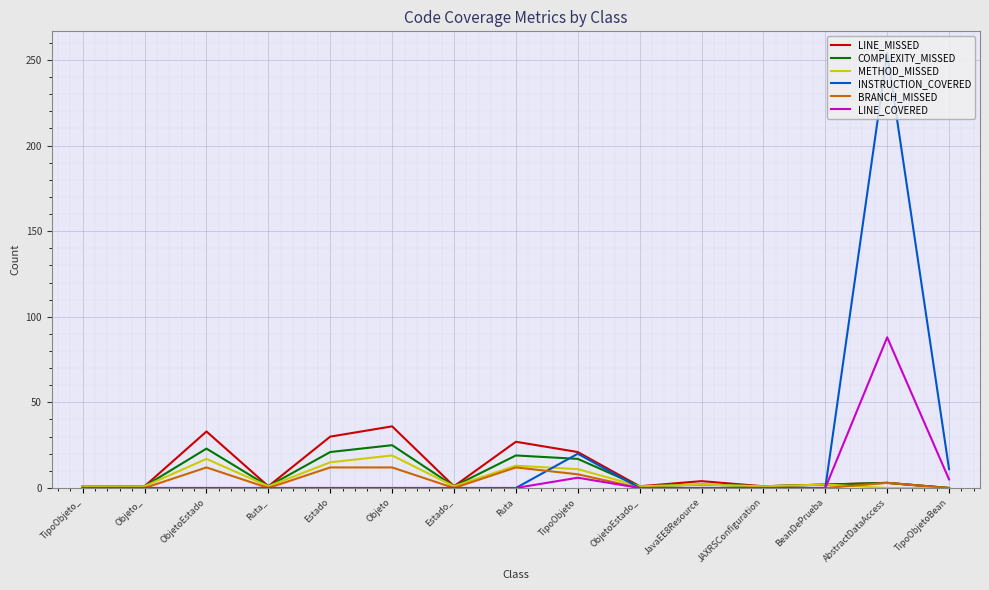

The value of LINE_COVERED at Estado is 0. True or false?

True